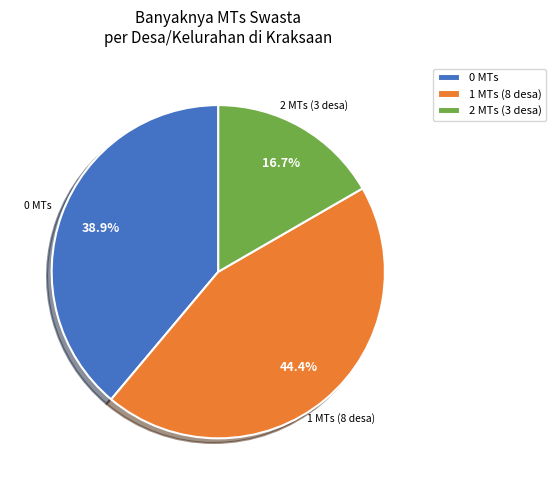

To the nearest percent, what is the difference between the largest and smallest slice percentages?

28%